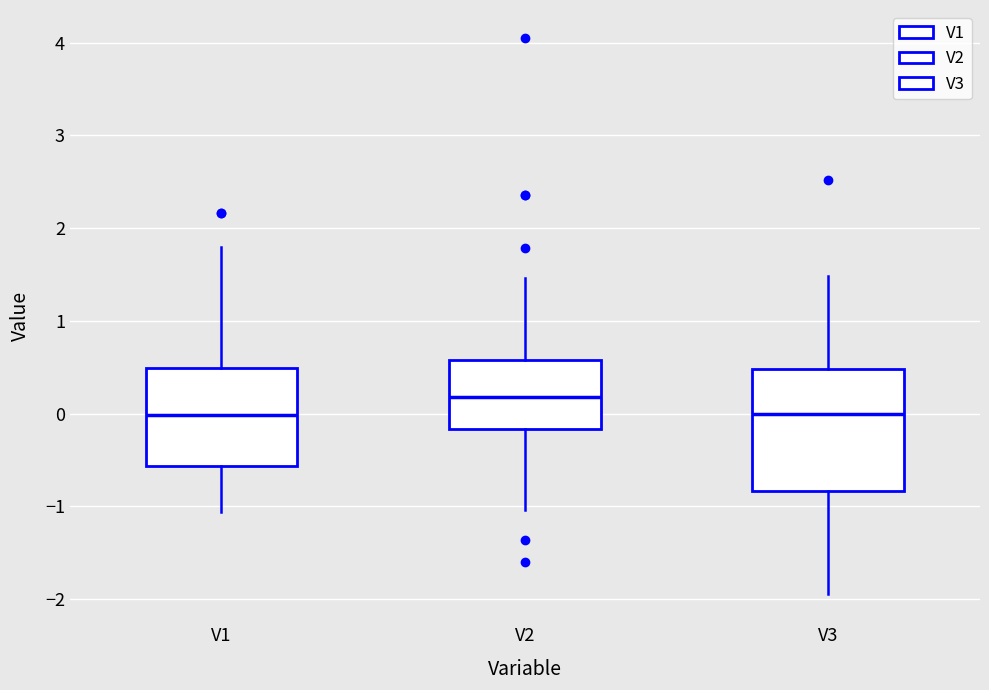

Reading left to right, transcribe this box plot: for each box, give where its median line is, the range the box spans, and where its two whiskers end, as read against the y-axis. The values are not printed on the chart, so give them approximately, as read against the axis.

V1: median 0.0, box -0.6 to 0.5, whiskers -1.1 to 1.8
V2: median 0.2, box -0.2 to 0.6, whiskers -1.0 to 1.5
V3: median 0.0, box -0.8 to 0.5, whiskers -2.0 to 1.5